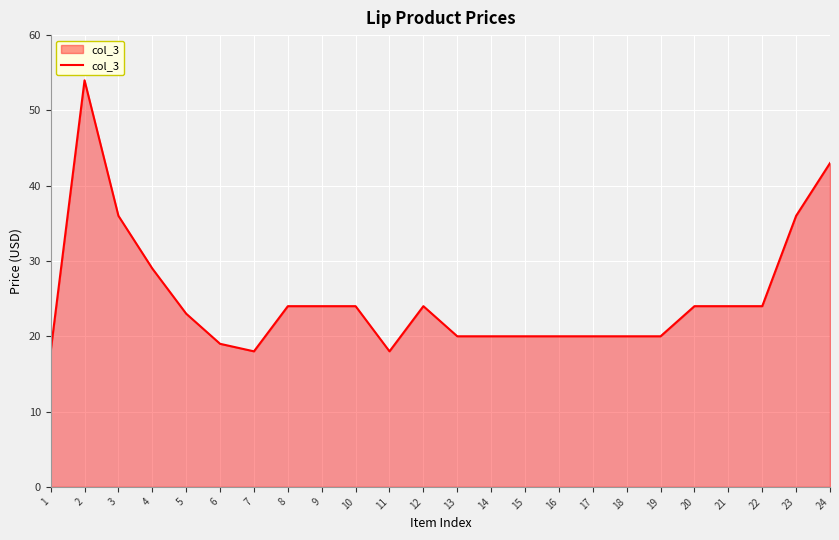

The value at 20 is 24. True or false?

True